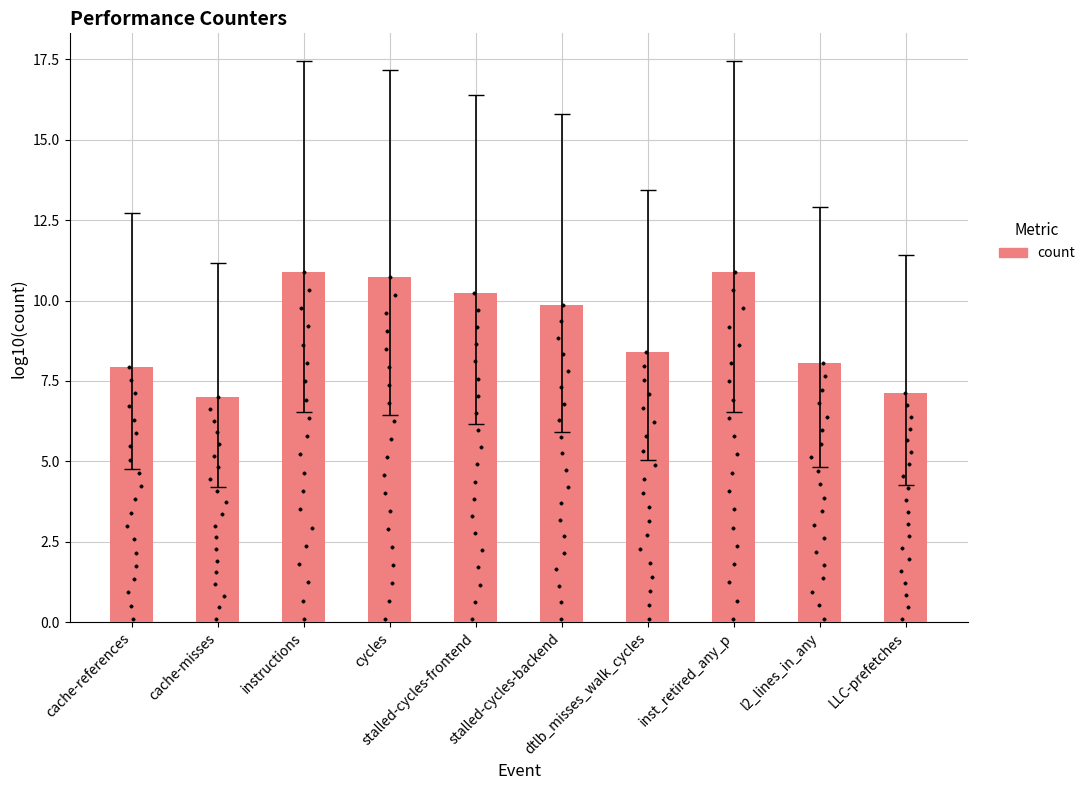

Between cycles and stalled-cycles-backend, which is larger?

cycles